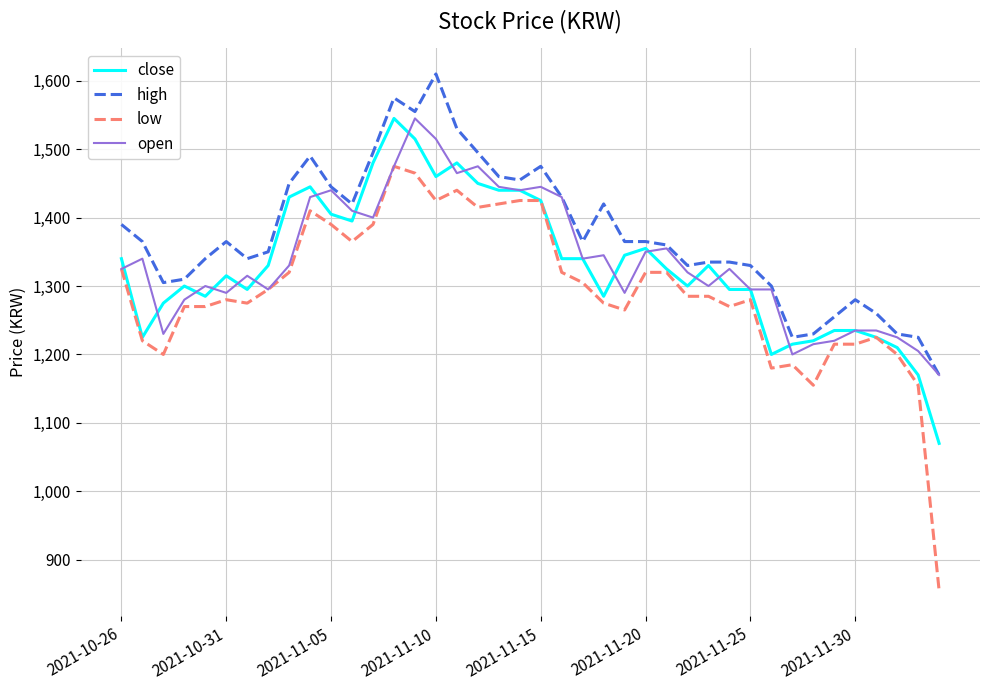

Which series has the largest range (max minus min)?

low